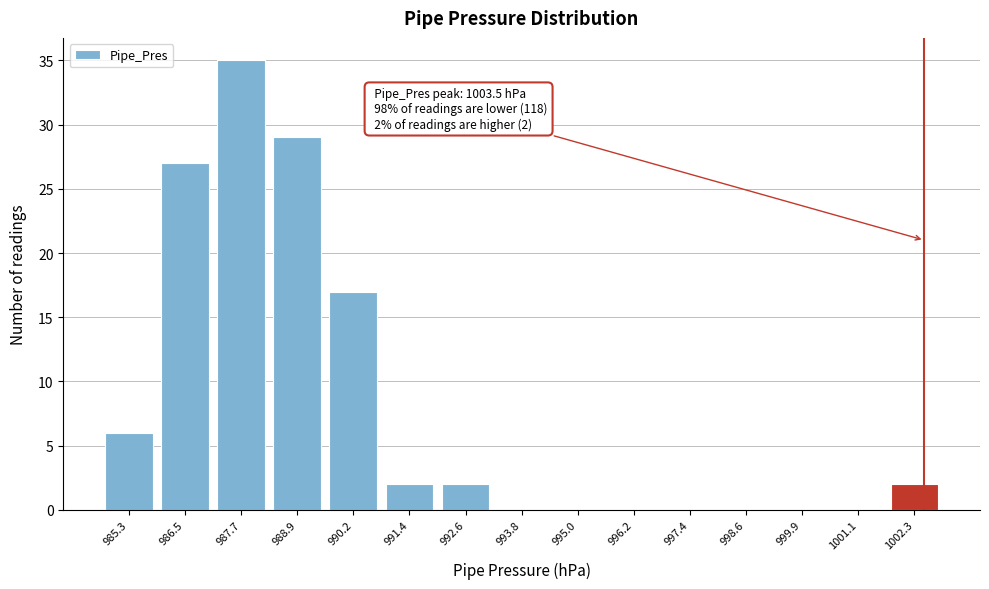

Reading left to right, list all the values displayed in this chart.

985.3=6	986.5=27	987.7=35	988.9=29	990.2=17	991.4=2	992.6=2	993.8=0	995.0=0	996.2=0	997.4=0	998.6=0	999.9=0	1001.1=0	1002.3=2